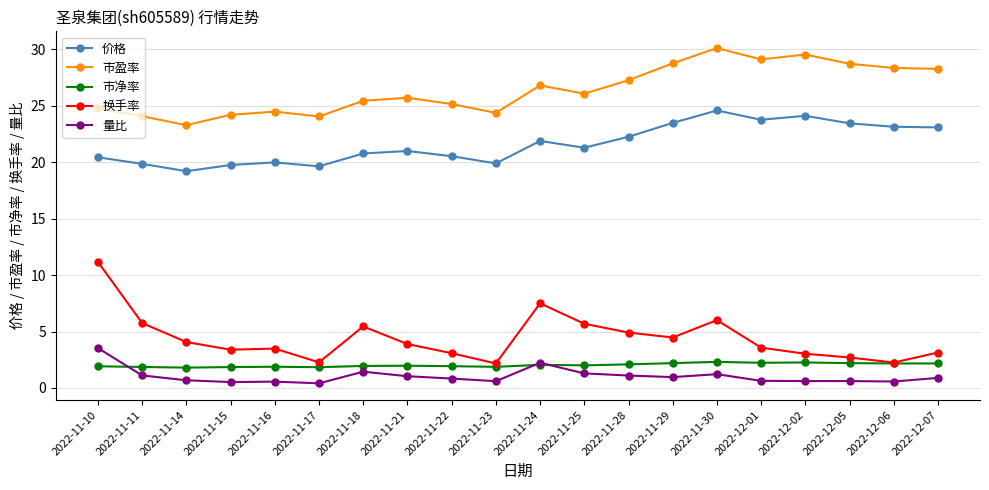

True or false: 市盈率 and 价格 cross at least once.

False